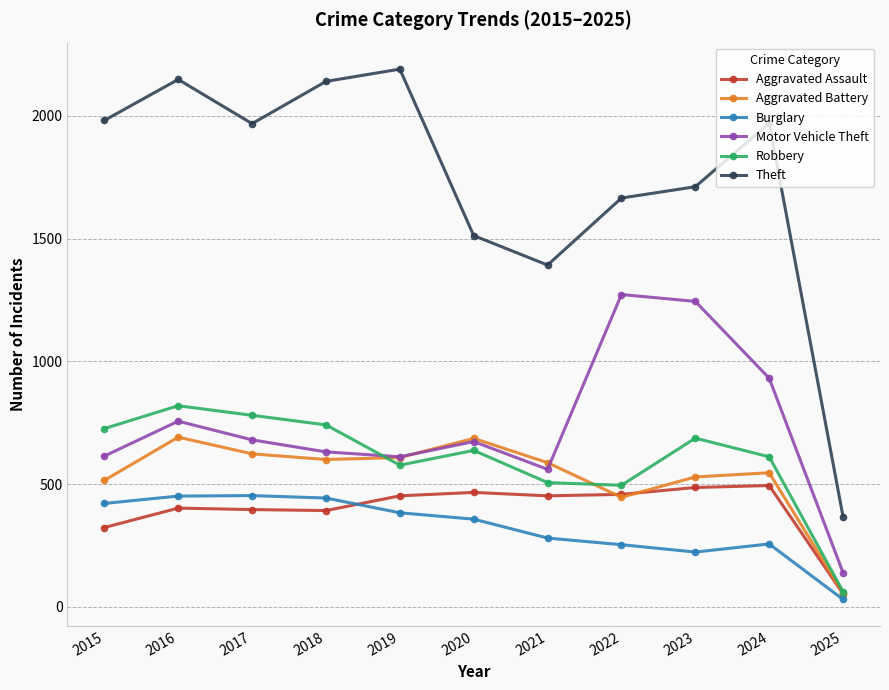

How many intersections are there between Motor Vehicle Theft and Robbery?

1